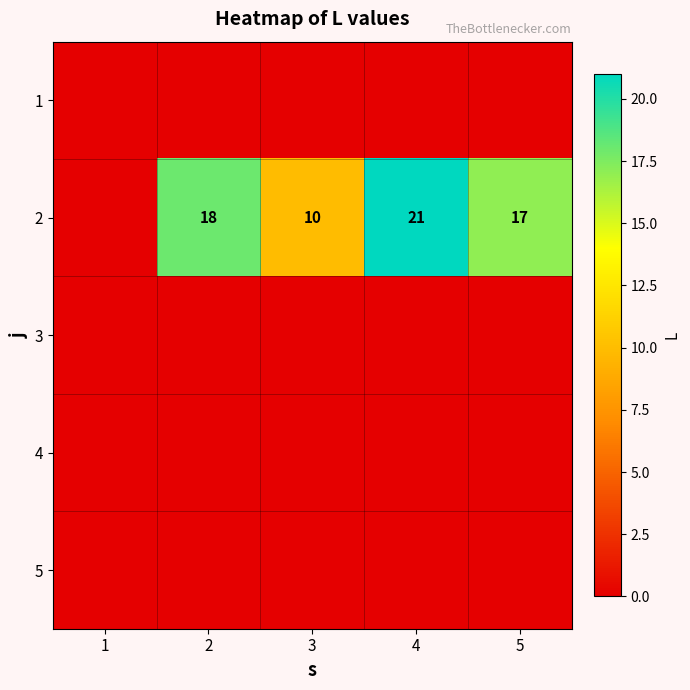

The value of 2 at 3 is 10. True or false?

True